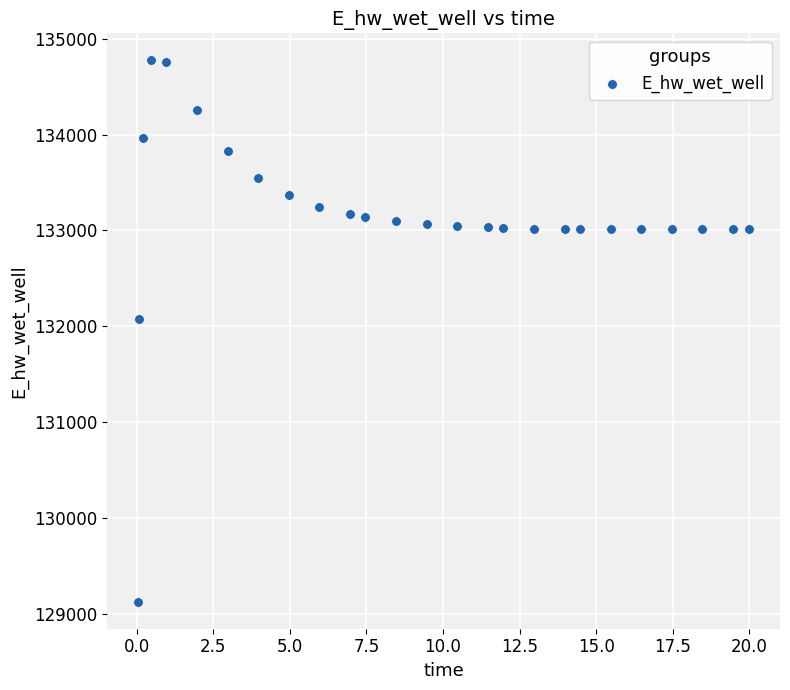

What is the range of X values (max minus min)?

20.0